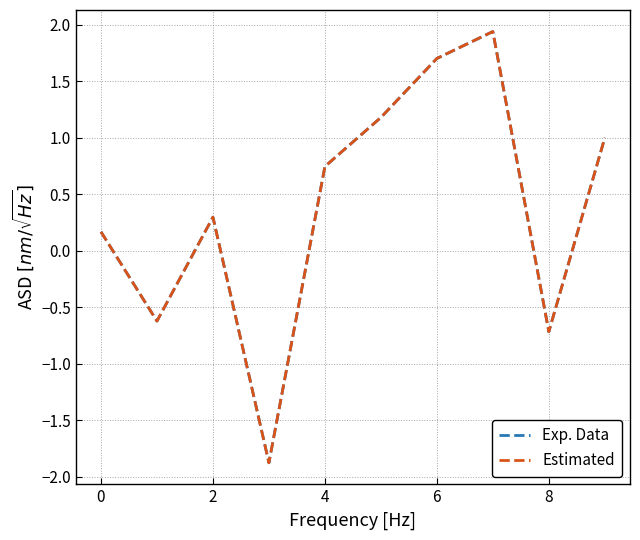

What is the minimum value shown in the chart?

-1.9